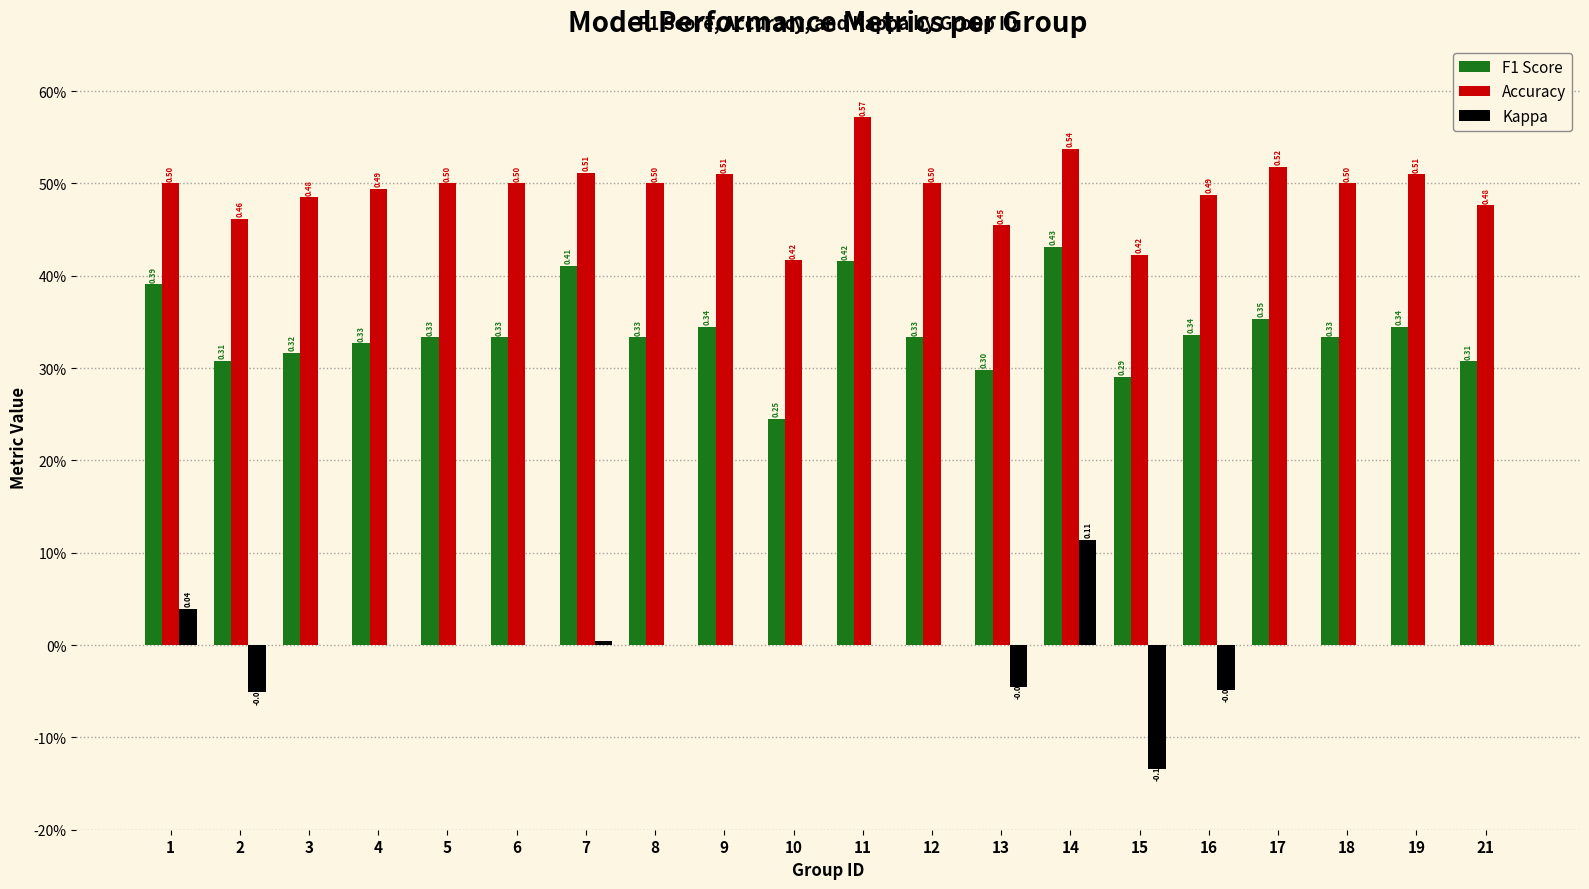

Which series has the largest total across all categories?

Accuracy